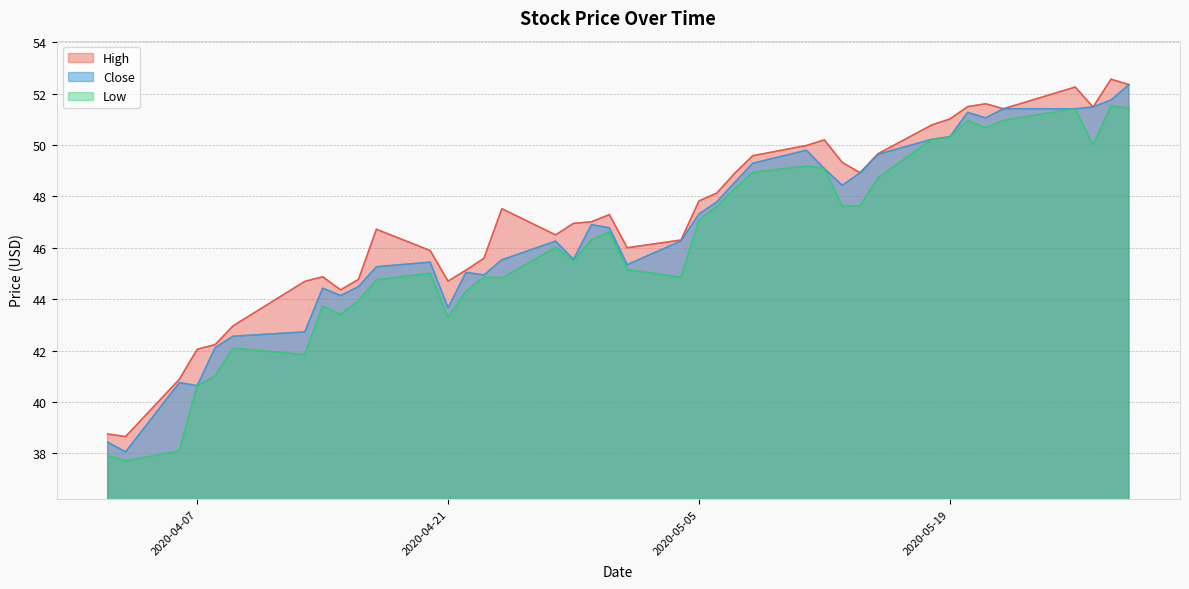

Reading right to left, list all the values displayed in this chart.

High: 52.3	52.6	51.5	52.3	51.4	51.6	51.5	51.0	50.8	49.7	48.9	49.3	50.2	50.0	49.6	48.9	48.1	47.8	46.3	46.0	47.3	47.0	47.0	46.5	47.5	45.6	45.1	44.7	45.9	46.7	44.8	44.4	44.9	44.7	43.0	42.2	42.0	40.9	38.7	38.8
Close: 52.3	51.8	51.5	51.4	51.4	51.1	51.3	50.3	50.2	49.6	48.9	48.4	49.1	49.8	49.3	48.5	47.8	47.3	46.3	45.3	46.8	46.9	45.6	46.3	45.5	44.9	45.0	43.7	45.4	45.3	44.5	44.1	44.4	42.7	42.6	42.1	40.6	40.8	38.1	38.4
Low: 51.4	51.5	50.0	51.4	51.0	50.7	51.0	50.3	50.2	48.7	47.6	47.6	49.1	49.2	48.9	48.3	47.6	47.1	44.8	45.2	46.6	46.3	45.5	46.0	44.8	44.9	44.3	43.3	45.0	44.8	44.0	43.4	43.7	41.8	42.1	41.0	40.6	38.1	37.7	37.9